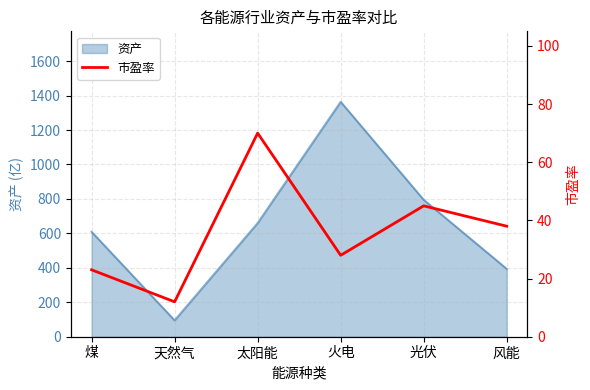

True or false: the data has more than 1 interior local peaks.

True